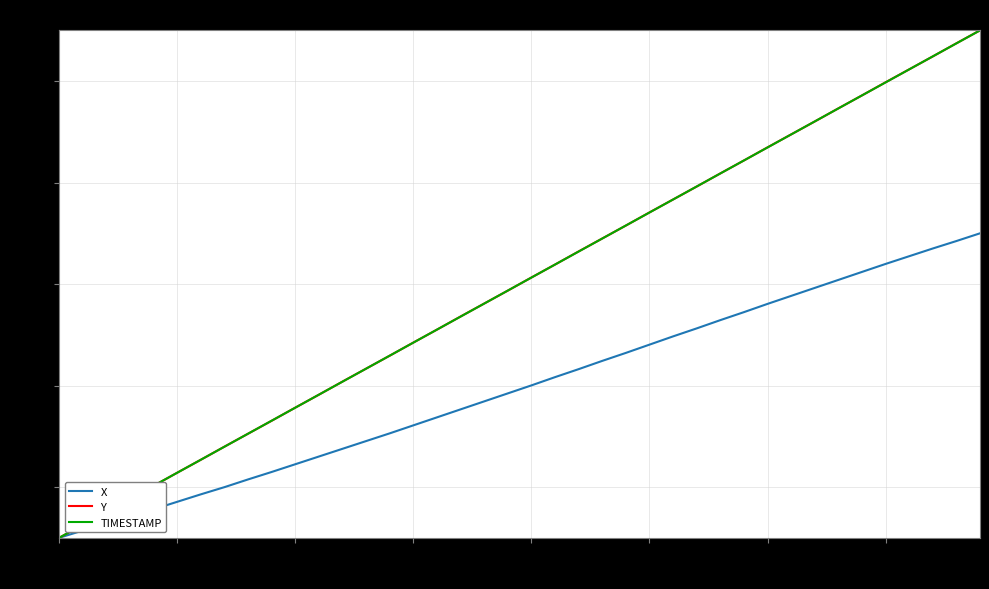

What is the lowest value of the TIMESTAMP series?

-35.0